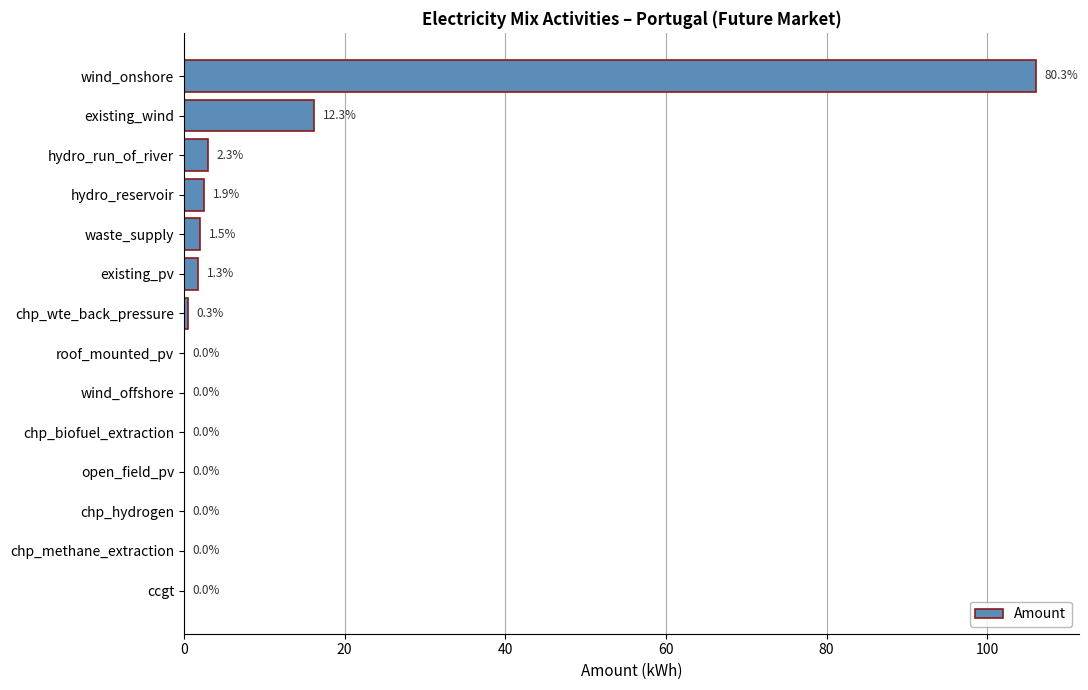

True or false: the data shows 0.0 at open_field_pv.

True